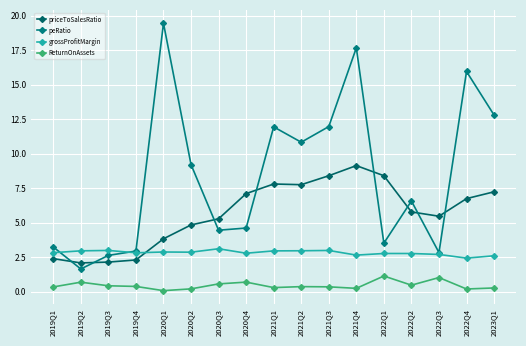

What are all the series names shown in the legend?

priceToSalesRatio, peRatio, grossProfitMargin, ReturnOnAssets